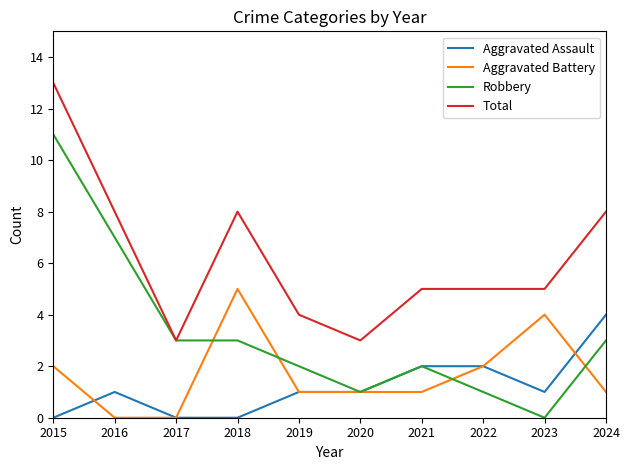

Rank the series at 2015 from highest to lowest value.

Total, Robbery, Aggravated Battery, Aggravated Assault